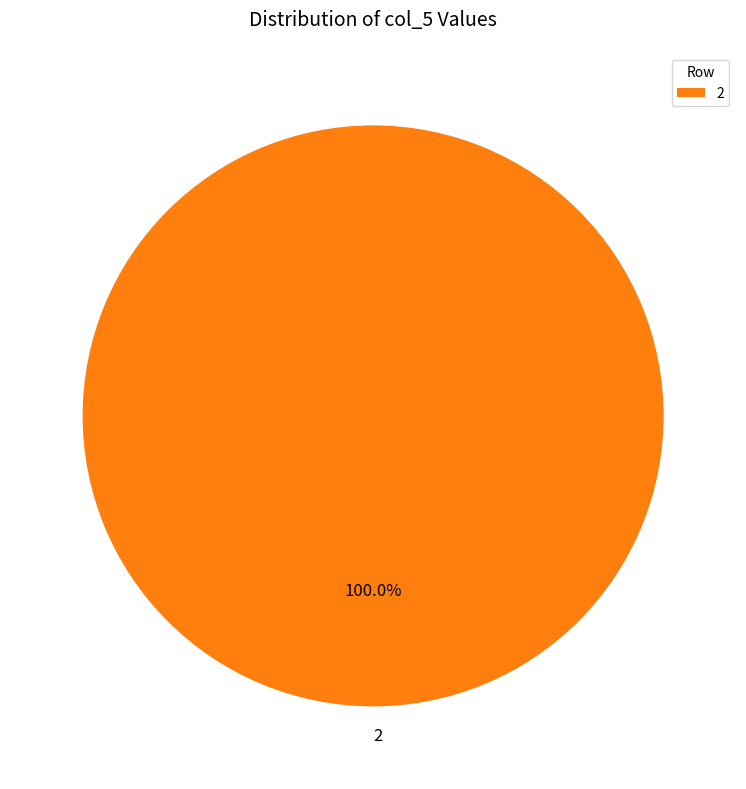

Count the number of slices in the pie.

1